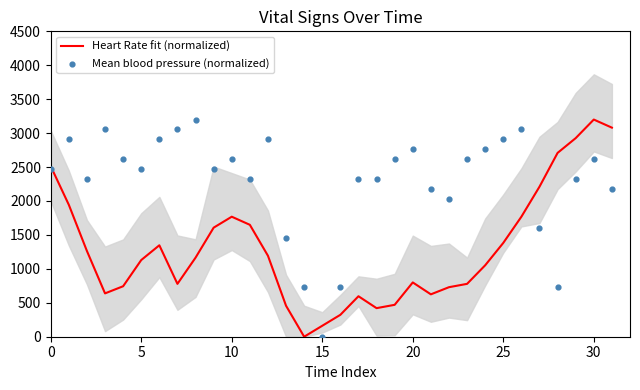

At which category is the sum across all series the highest?

30